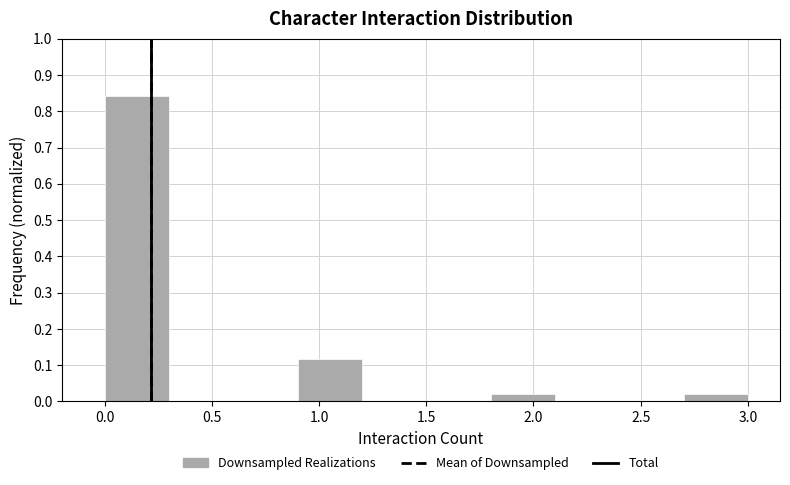

Over which range of the x-axis is the bar tallest?

0.0 to 0.3